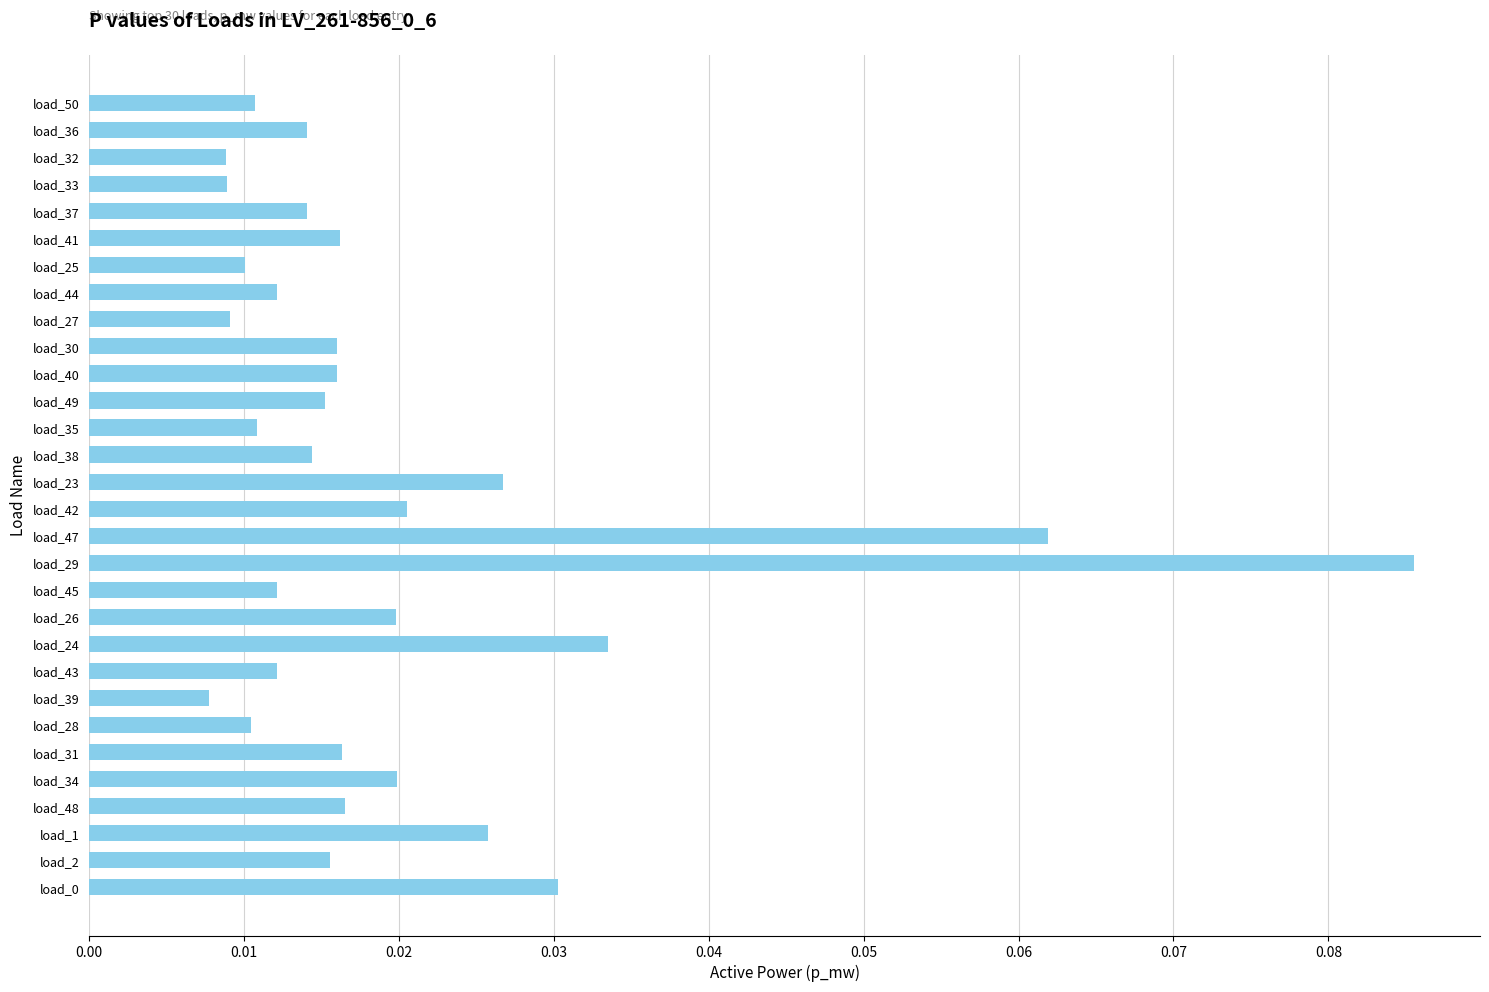

What is the sum of all values?

0.6